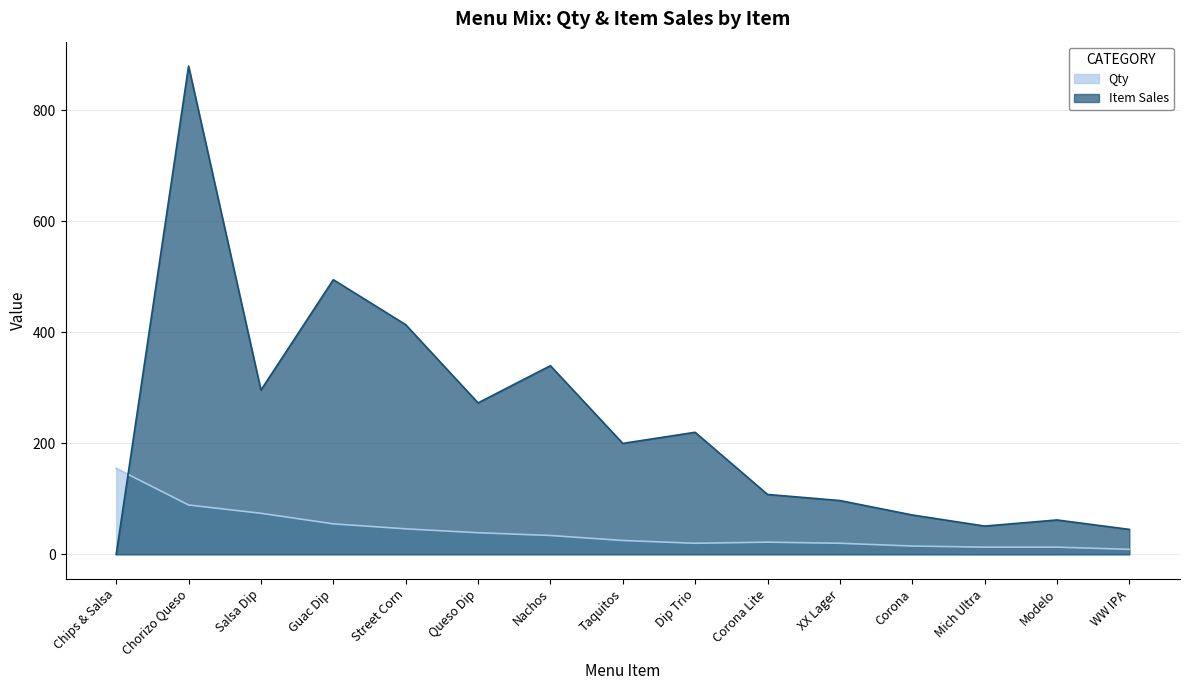

Reading left to right, what are all the values shown in this chart?

Qty: Chips & Salsa=155	Chorizo Queso=89	Salsa Dip=74	Guac Dip=55	Street Corn=46	Queso Dip=39	Nachos=34	Taquitos=25	Dip Trio=20	Corona Lite=22	XX Lager=20	Corona=15	Mich Ultra=13	Modelo=13	WW IPA=9
Item Sales: Chips & Salsa=0	Chorizo Queso=880	Salsa Dip=296	Guac Dip=495	Street Corn=414	Queso Dip=273	Nachos=340	Taquitos=200	Dip Trio=220	Corona Lite=108	XX Lager=97	Corona=71	Mich Ultra=51	Modelo=62	WW IPA=45